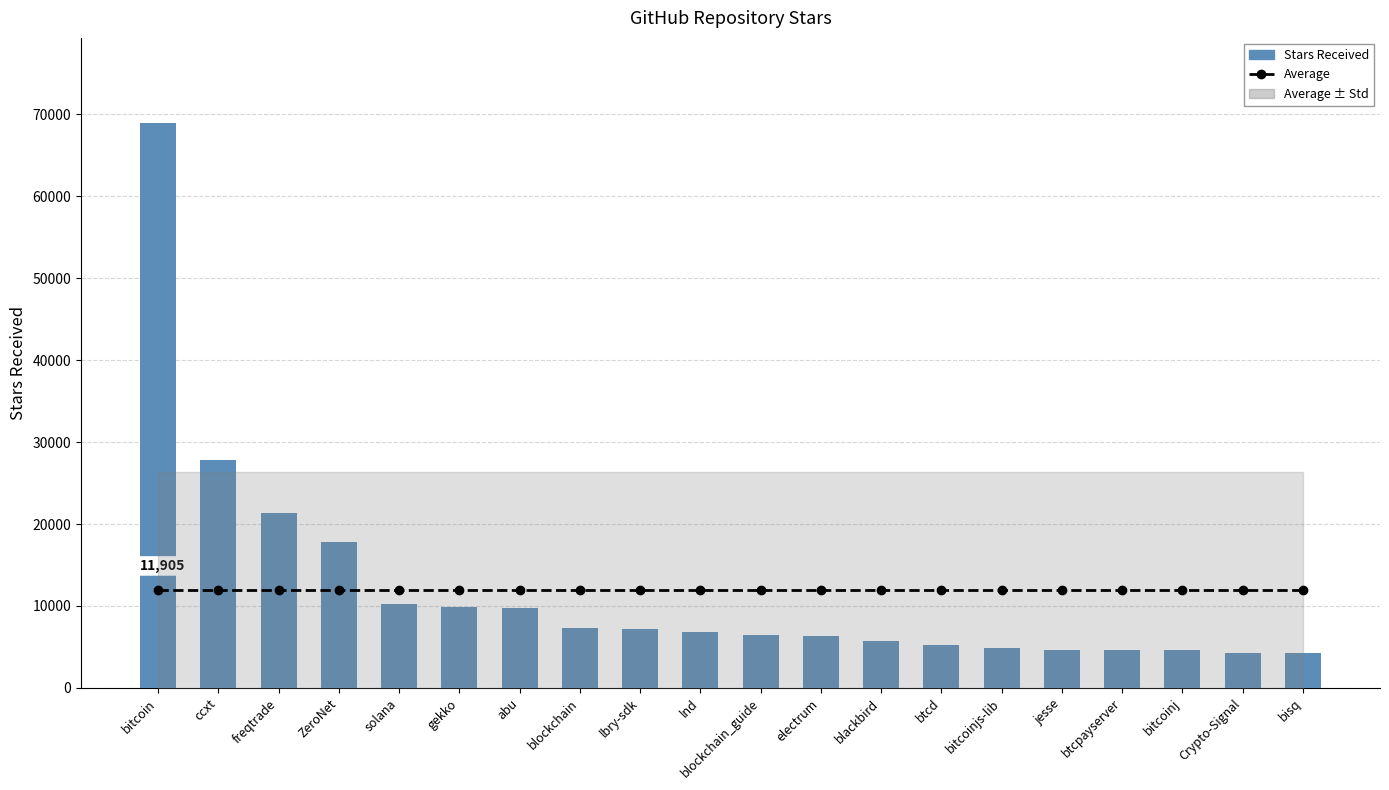

What is the difference between the maximum and minimum values in the Stars Received series?

64700